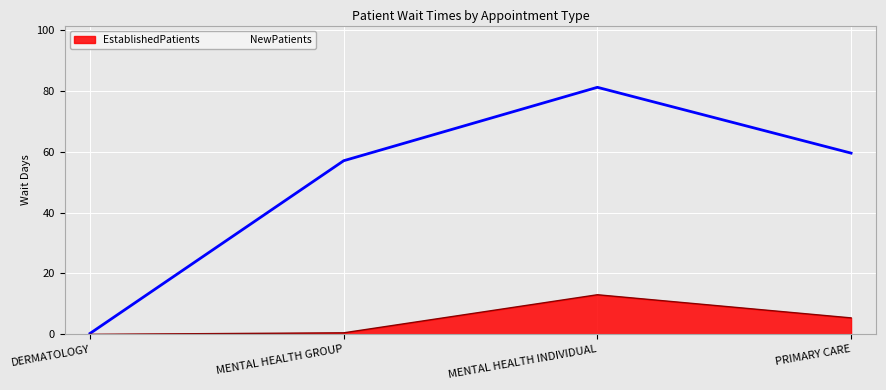

What is the label of the 4th point from the left?

PRIMARY CARE